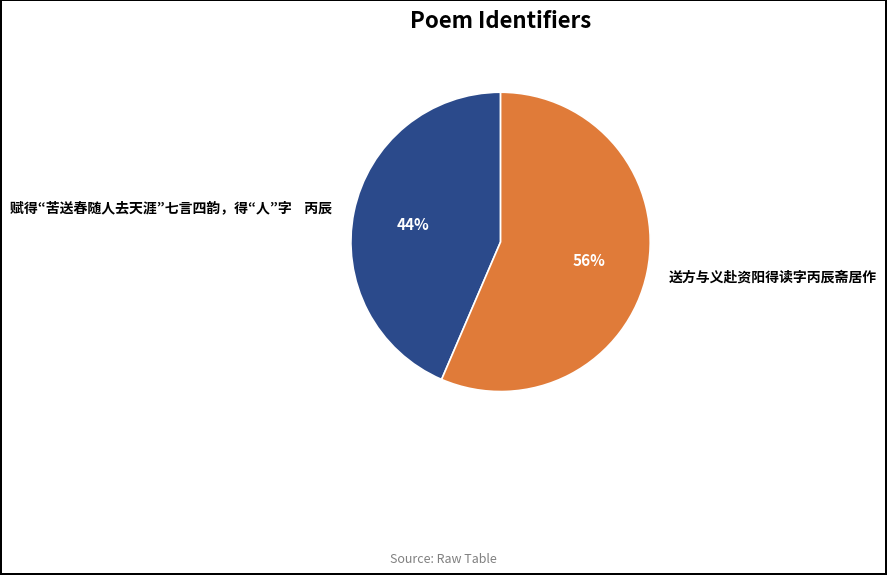

What percentage is the 送方与义赴资阳得读字丙辰斋居作 slice, to the nearest percent?

56%